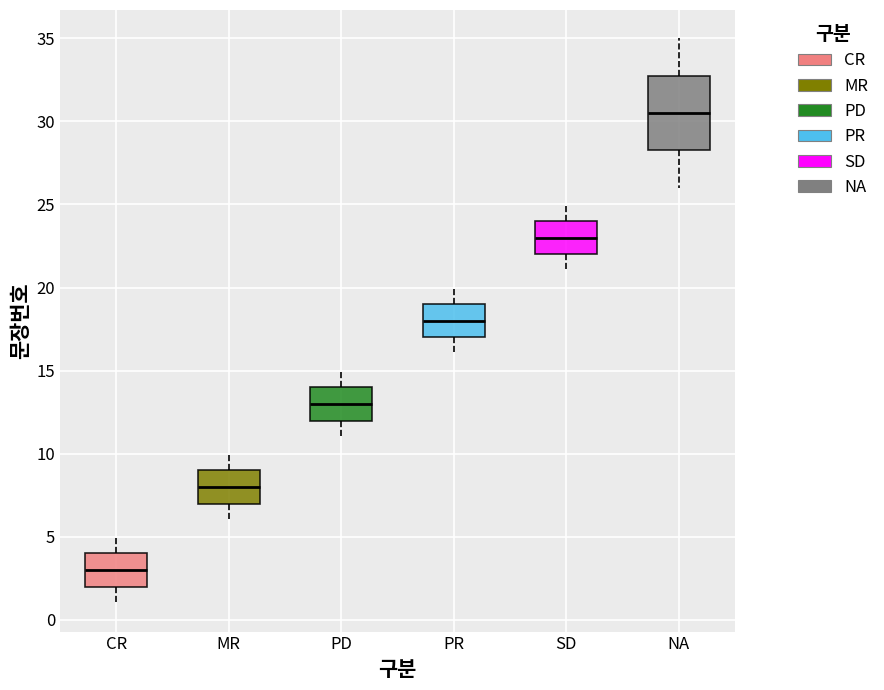

Where does the upper whisker of the box for PD end on the y-axis? The values are not printed on the chart, so give them approximately, as read against the axis.

15.0